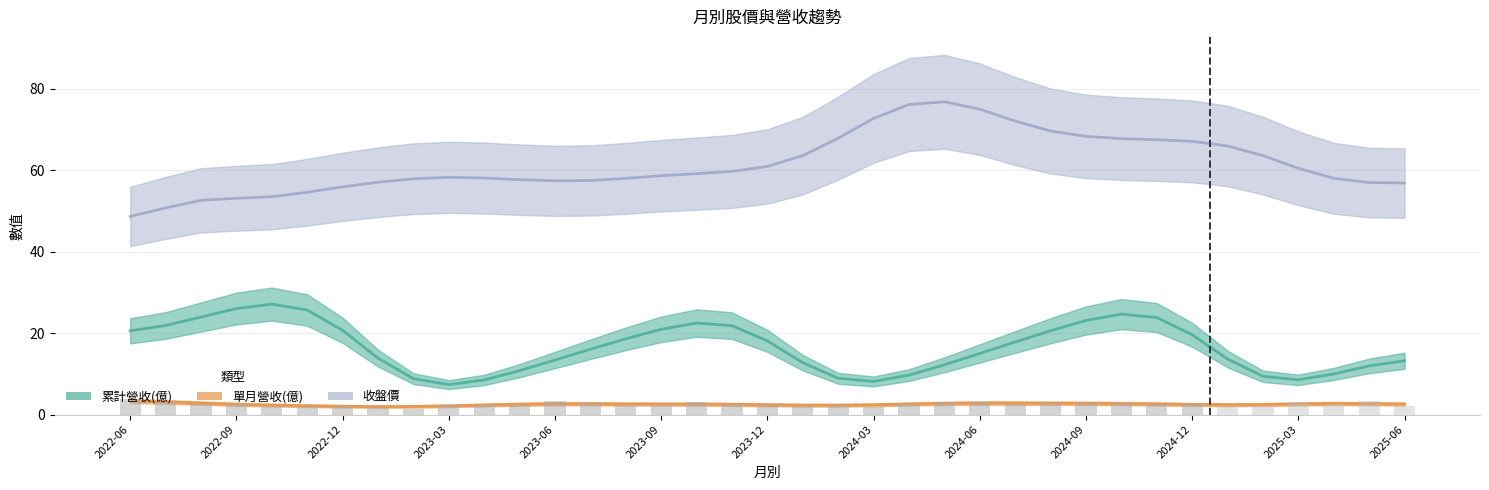

The 單月營收(億) series shows 0.7 at 2024-04. True or false?

False